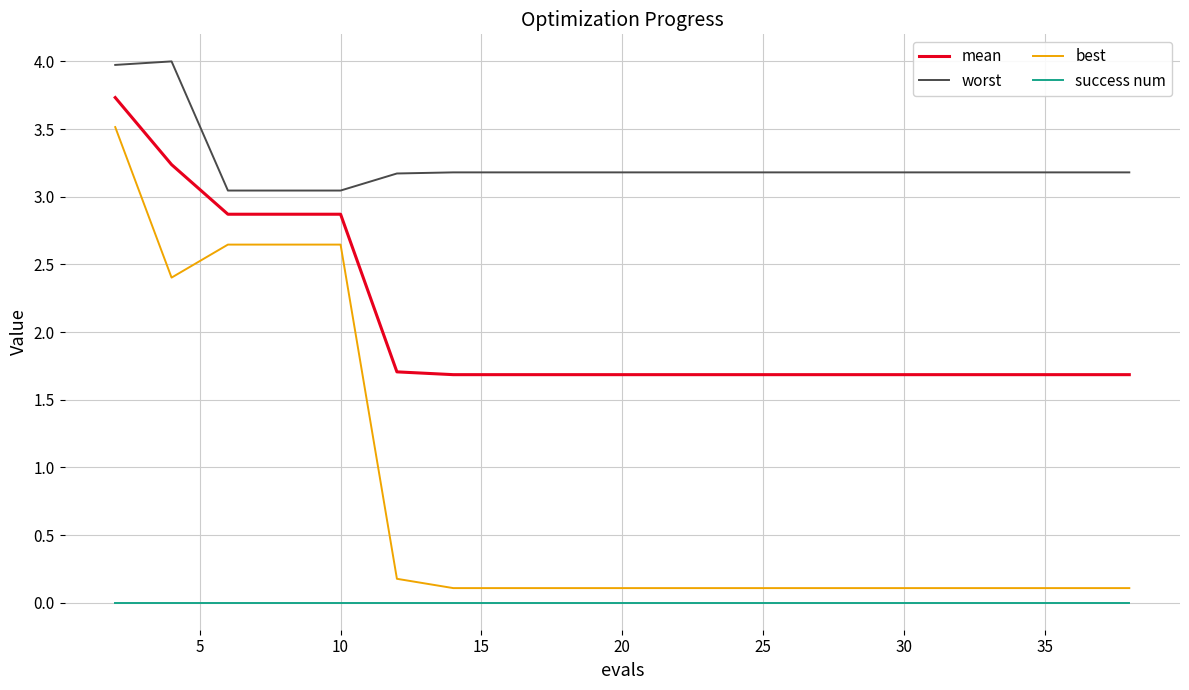

What is the difference between the maximum and second lowest values in the worst series?

1.0